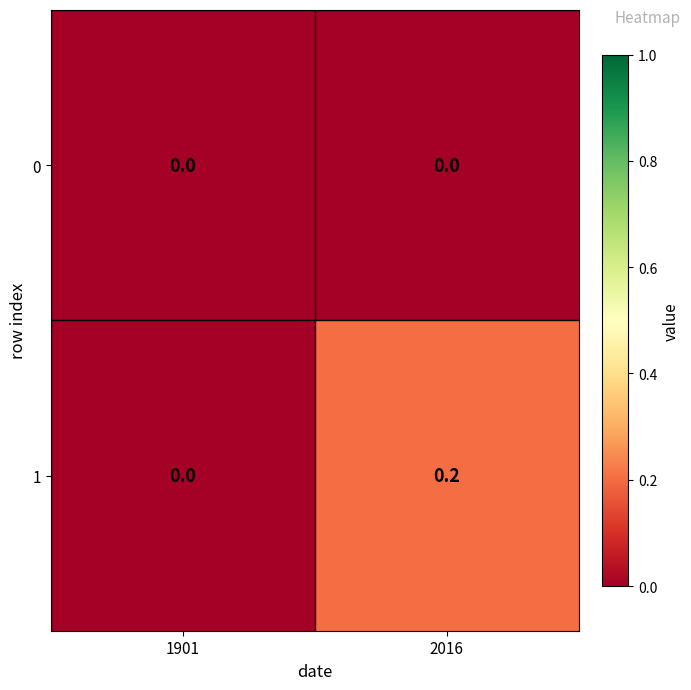

How many data points does each series have?

2